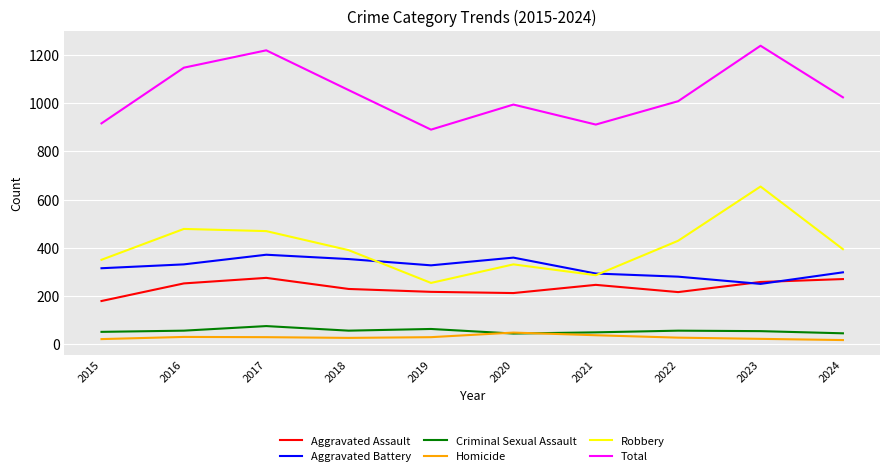

True or false: Homicide and Robbery cross at least once.

False